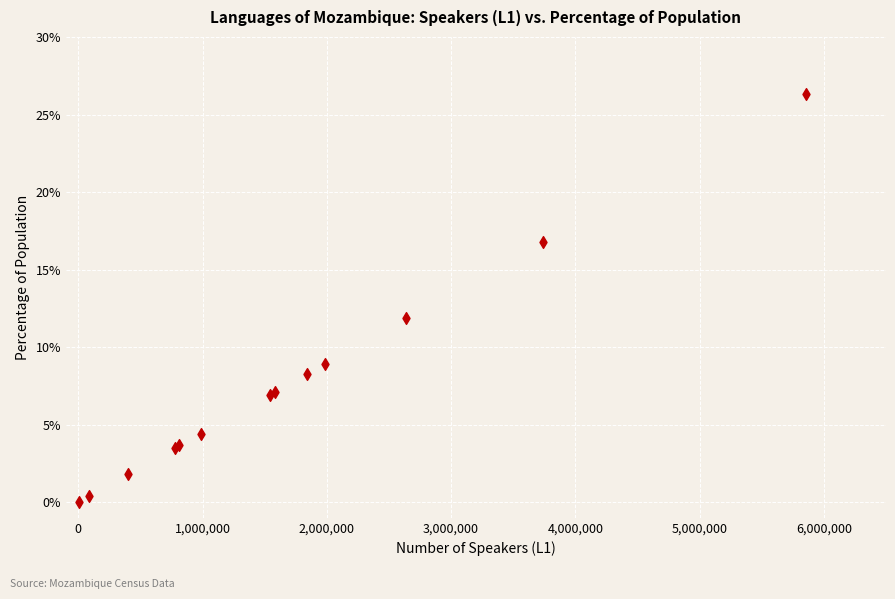

What Y value in the scatter plot is closest to 13?

11.9